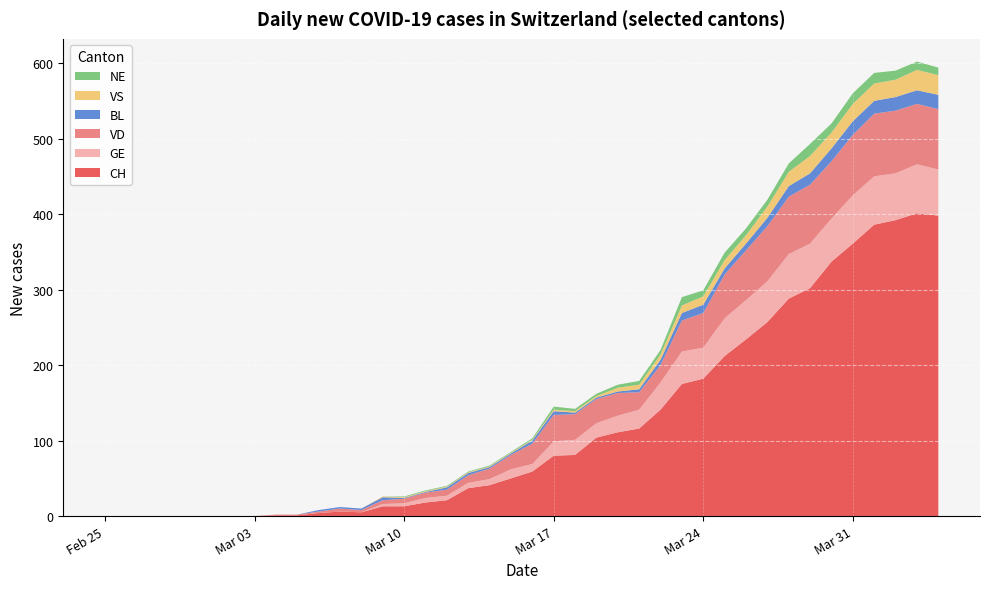

Reading left to right, what are all the values shown in this chart?

CH: 2020-02-25=0	2020-02-26=0	2020-02-27=0	2020-02-28=0	2020-02-29=0	2020-03-01=0	2020-03-02=0	2020-03-03=0	2020-03-04=1	2020-03-05=1	2020-03-06=4	2020-03-07=6	2020-03-08=5	2020-03-09=13	2020-03-10=13	2020-03-11=18	2020-03-12=21	2020-03-13=37	2020-03-14=41	2020-03-15=50	2020-03-16=59	2020-03-17=80	2020-03-18=81	2020-03-19=104	2020-03-20=111	2020-03-21=116	2020-03-22=141	2020-03-23=175	2020-03-24=182	2020-03-25=212	2020-03-26=234	2020-03-27=257	2020-03-28=288	2020-03-29=302	2020-03-30=337	2020-03-31=361	2020-04-01=386	2020-04-02=392	2020-04-03=401	2020-04-04=398
GE: 2020-02-25=0	2020-02-26=0	2020-02-27=0	2020-02-28=0	2020-02-29=0	2020-03-01=0	2020-03-02=0	2020-03-03=0	2020-03-04=0	2020-03-05=0	2020-03-06=0	2020-03-07=0	2020-03-08=0	2020-03-09=3	2020-03-10=4	2020-03-11=6	2020-03-12=6	2020-03-13=7	2020-03-14=8	2020-03-15=12	2020-03-16=10	2020-03-17=19	2020-03-18=20	2020-03-19=19	2020-03-20=22	2020-03-21=25	2020-03-22=36	2020-03-23=43	2020-03-24=41	2020-03-25=50	2020-03-26=52	2020-03-27=54	2020-03-28=59	2020-03-29=59	2020-03-30=57	2020-03-31=64	2020-04-01=64	2020-04-02=62	2020-04-03=65	2020-04-04=61
VD: 2020-02-25=0	2020-02-26=0	2020-02-27=0	2020-02-28=0	2020-02-29=0	2020-03-01=0	2020-03-02=0	2020-03-03=0	2020-03-04=1	2020-03-05=1	2020-03-06=2	2020-03-07=4	2020-03-08=3	2020-03-09=5	2020-03-10=6	2020-03-11=7	2020-03-12=8	2020-03-13=10	2020-03-14=14	2020-03-15=19	2020-03-16=27	2020-03-17=35	2020-03-18=34	2020-03-19=32	2020-03-20=30	2020-03-21=23	2020-03-22=23	2020-03-23=41	2020-03-24=46	2020-03-25=58	2020-03-26=66	2020-03-27=73	2020-03-28=76	2020-03-29=78	2020-03-30=76	2020-03-31=80	2020-04-01=83	2020-04-02=83	2020-04-03=80	2020-04-04=80
BL: 2020-02-25=0	2020-02-26=0	2020-02-27=0	2020-02-28=0	2020-02-29=0	2020-03-01=0	2020-03-02=0	2020-03-03=0	2020-03-04=0	2020-03-05=0	2020-03-06=2	2020-03-07=2	2020-03-08=2	2020-03-09=4	2020-03-10=1	2020-03-11=1	2020-03-12=3	2020-03-13=3	2020-03-14=2	2020-03-15=2	2020-03-16=4	2020-03-17=5	2020-03-18=2	2020-03-19=2	2020-03-20=2	2020-03-21=4	2020-03-22=7	2020-03-23=10	2020-03-24=11	2020-03-25=8	2020-03-26=9	2020-03-27=11	2020-03-28=14	2020-03-29=15	2020-03-30=17	2020-03-31=18	2020-04-01=17	2020-04-02=18	2020-04-03=18	2020-04-04=19
VS: 2020-02-25=0	2020-02-26=0	2020-02-27=0	2020-02-28=0	2020-02-29=0	2020-03-01=0	2020-03-02=0	2020-03-03=0	2020-03-04=0	2020-03-05=0	2020-03-06=0	2020-03-07=0	2020-03-08=0	2020-03-09=1	2020-03-10=1	2020-03-11=1	2020-03-12=1	2020-03-13=1	2020-03-14=1	2020-03-15=1	2020-03-16=1	2020-03-17=2	2020-03-18=2	2020-03-19=2	2020-03-20=5	2020-03-21=6	2020-03-22=7	2020-03-23=10	2020-03-24=11	2020-03-25=11	2020-03-26=11	2020-03-27=15	2020-03-28=19	2020-03-29=23	2020-03-30=21	2020-03-31=23	2020-04-01=23	2020-04-02=23	2020-04-03=27	2020-04-04=26
NE: 2020-02-25=0	2020-02-26=0	2020-02-27=0	2020-02-28=0	2020-02-29=0	2020-03-01=0	2020-03-02=0	2020-03-03=0	2020-03-04=0	2020-03-05=0	2020-03-06=0	2020-03-07=0	2020-03-08=0	2020-03-09=0	2020-03-10=1	2020-03-11=1	2020-03-12=1	2020-03-13=1	2020-03-14=1	2020-03-15=1	2020-03-16=2	2020-03-17=4	2020-03-18=3	2020-03-19=3	2020-03-20=4	2020-03-21=5	2020-03-22=6	2020-03-23=11	2020-03-24=8	2020-03-25=10	2020-03-26=9	2020-03-27=9	2020-03-28=11	2020-03-29=16	2020-03-30=12	2020-03-31=14	2020-04-01=14	2020-04-02=12	2020-04-03=11	2020-04-04=10